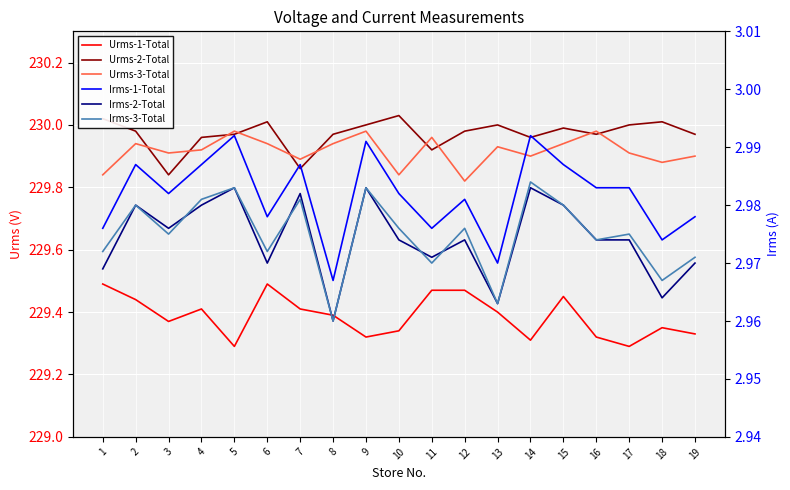

What are all the series names shown in the legend?

Urms-1-Total, Urms-2-Total, Urms-3-Total, Irms-1-Total, Irms-2-Total, Irms-3-Total